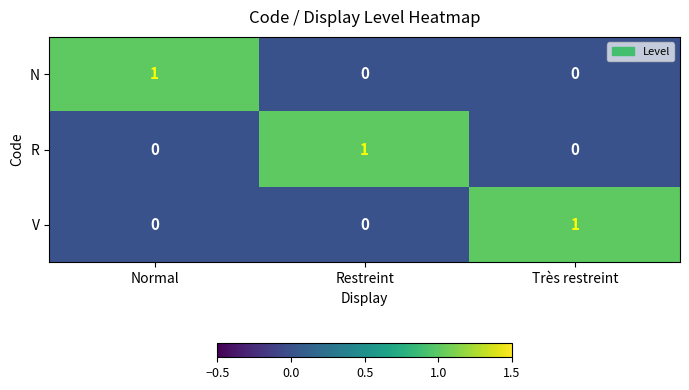

At which label does R reach its peak?

Restreint